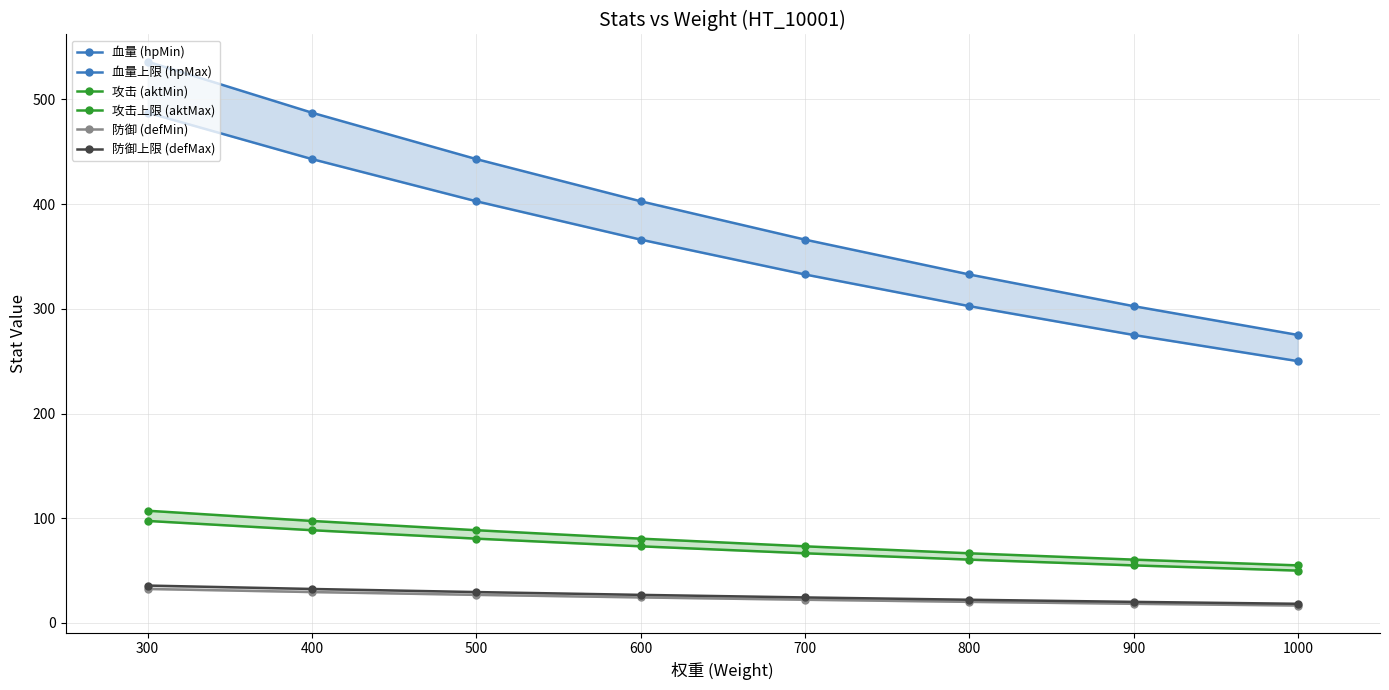

At which label is 防御 (defMin) closest to 24?

600